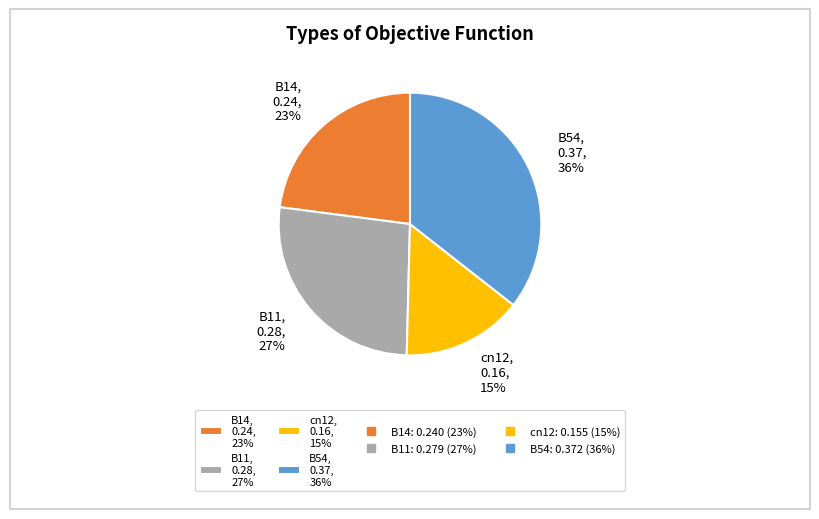

To the nearest percent, what is the average slice percentage?

25%